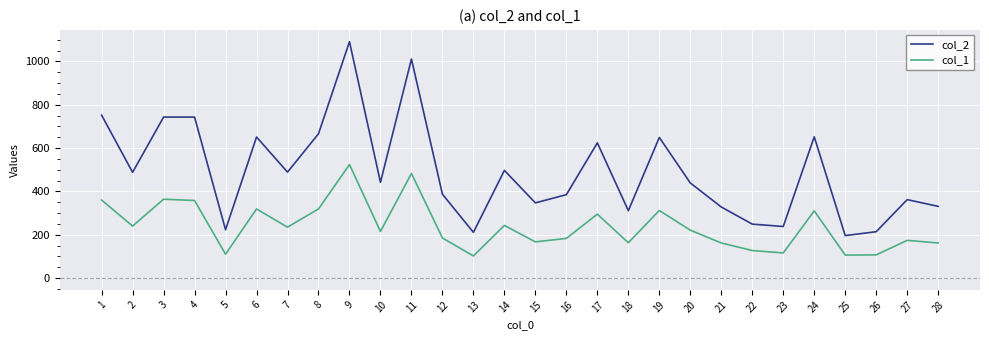

What is the difference between the maximum and second lowest values in the col_1 series?

418